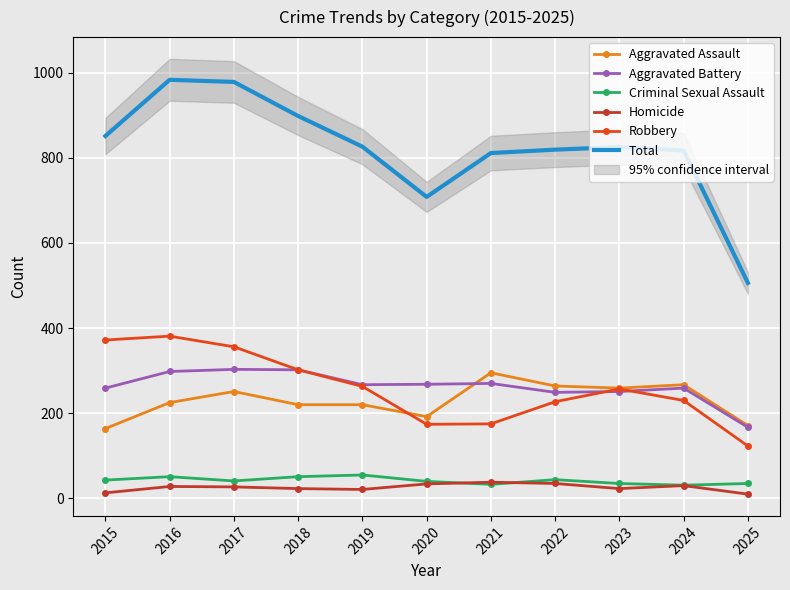

At which label does Robbery reach its peak?

2016